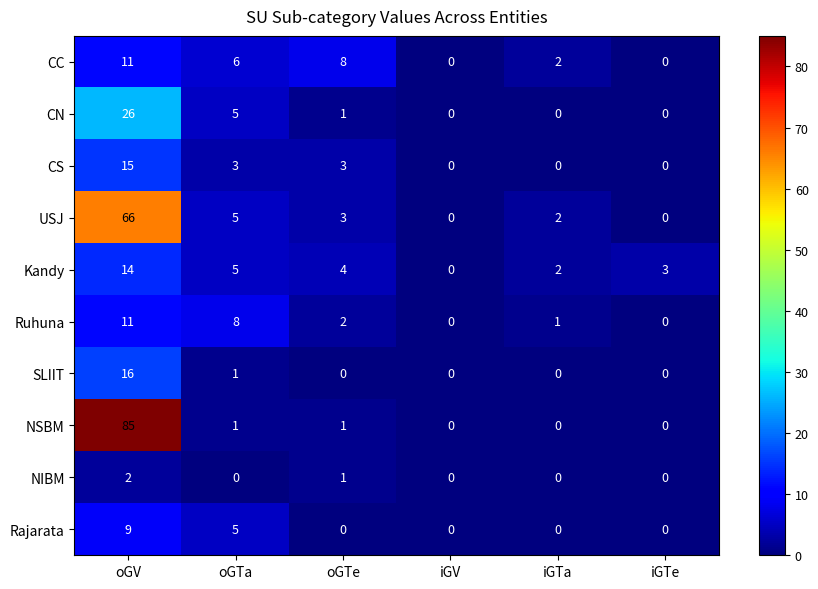

Rank the categories by Kandy value from lowest to highest.

iGV, iGTa, iGTe, oGTe, oGTa, oGV